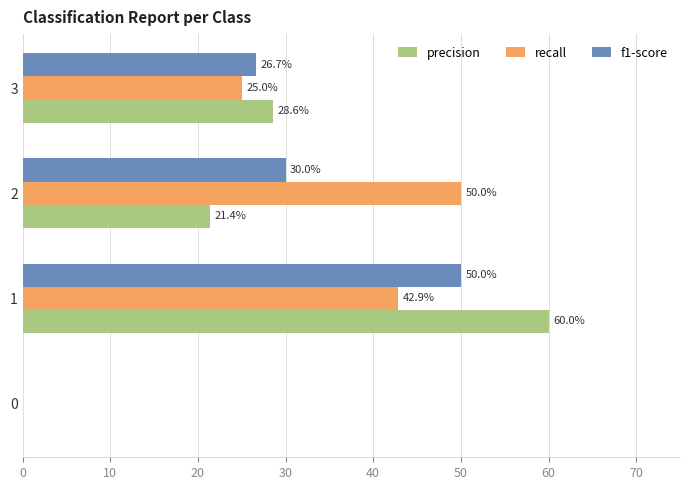

What are all the series names shown in the legend?

precision, recall, f1-score